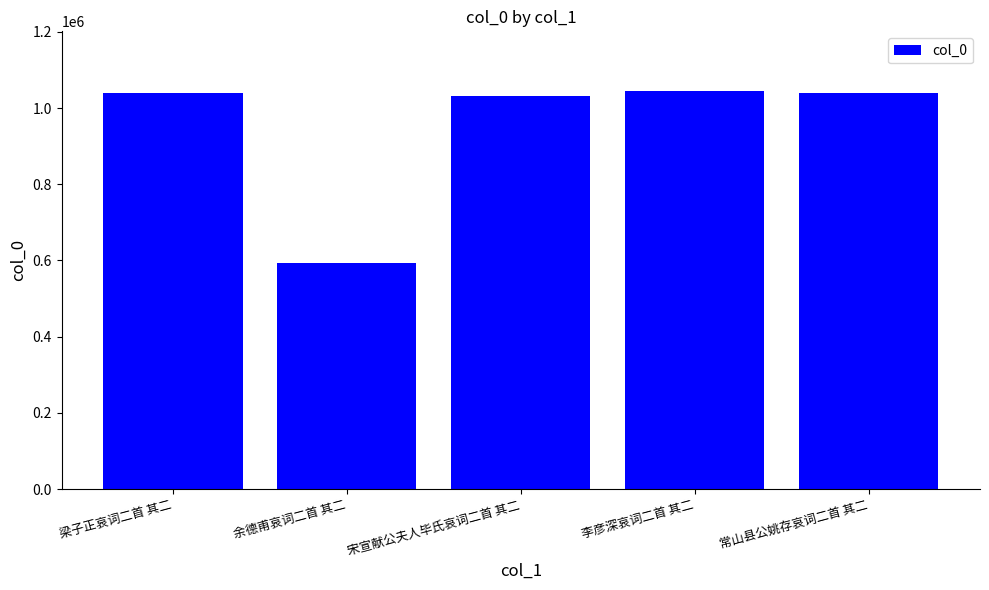

What position from the right is 梁子正哀词二首 其二?

5